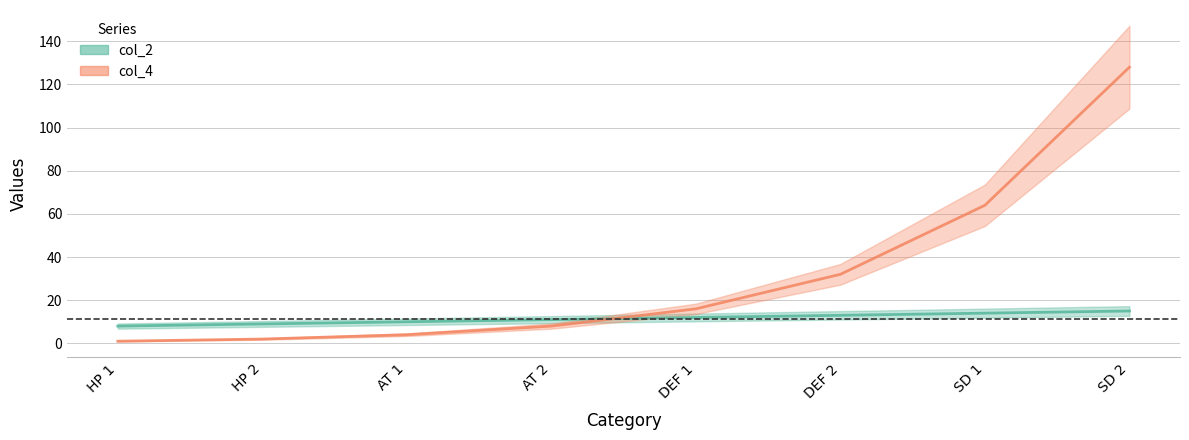

What is the label of the 7th point from the left?

SD 1